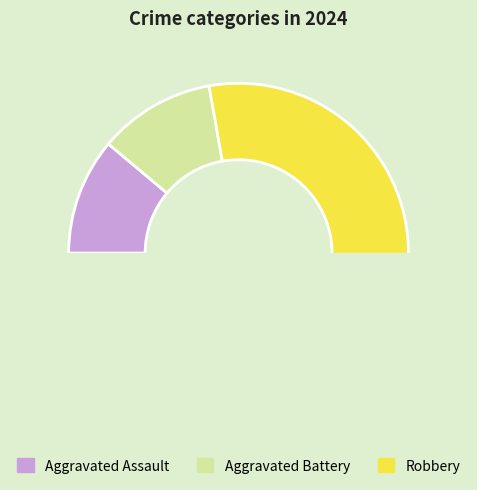

Is there a majority slice in this chart?

Yes